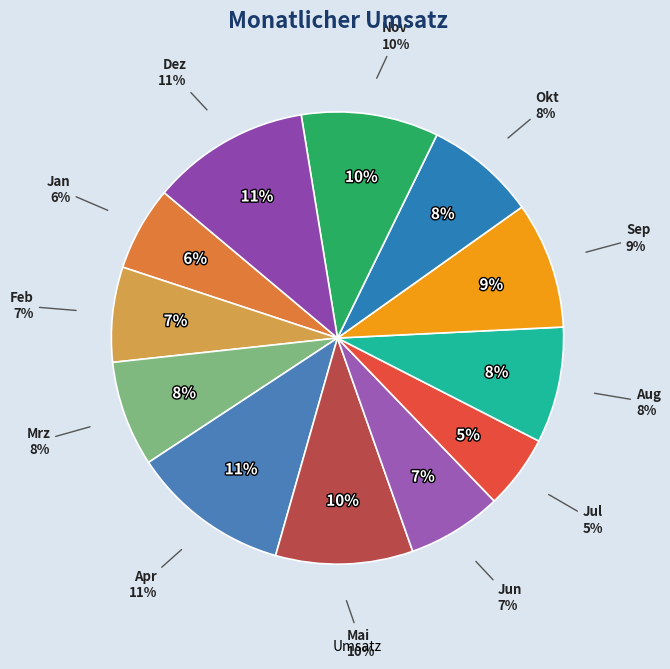

To the nearest percent, what portion does Okt represent?

8%